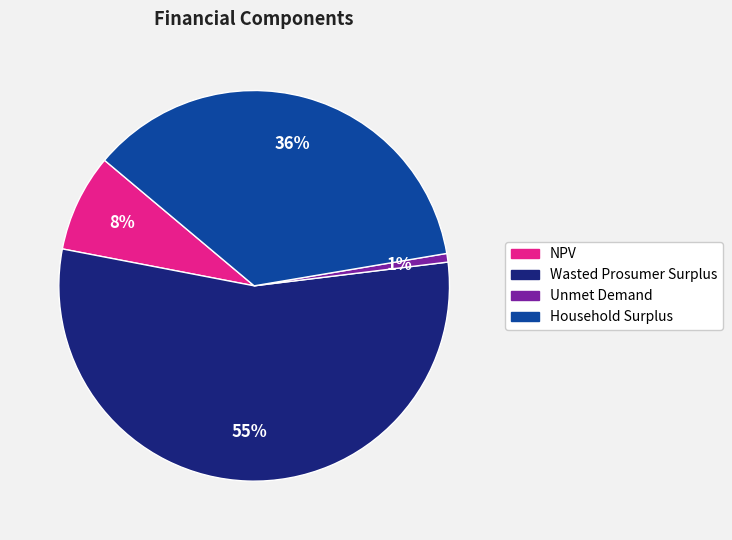

What percentage is the Wasted Prosumer Surplus slice, to the nearest percent?

55%